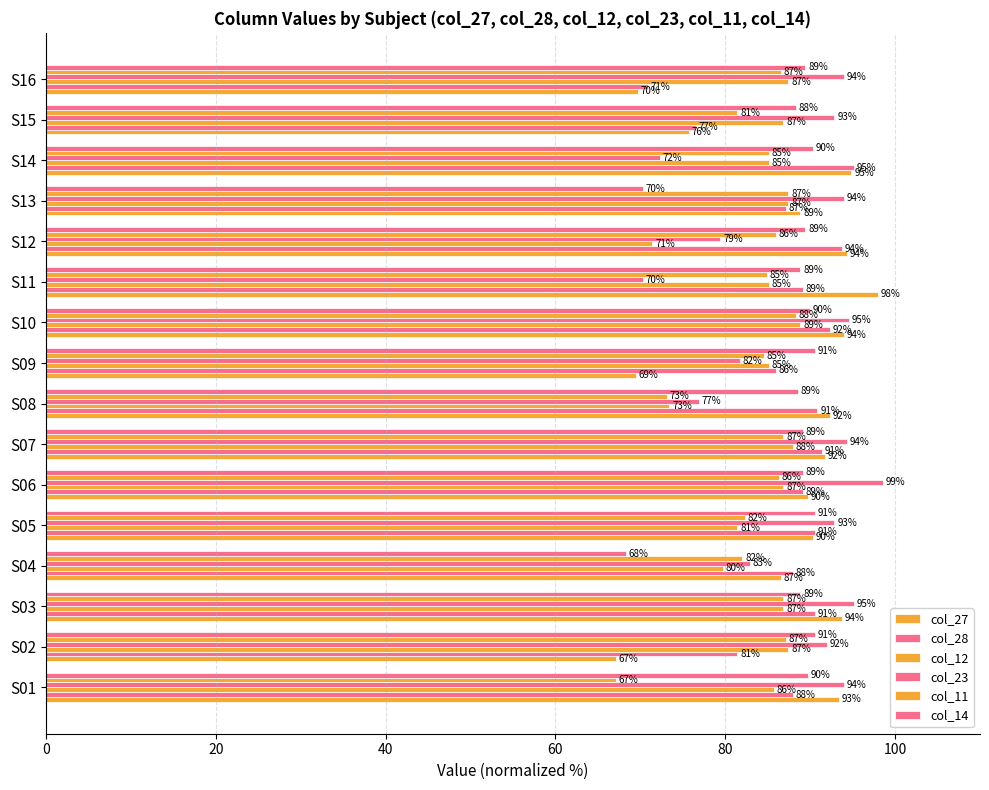

How many values in the col_23 series are below 92?

6